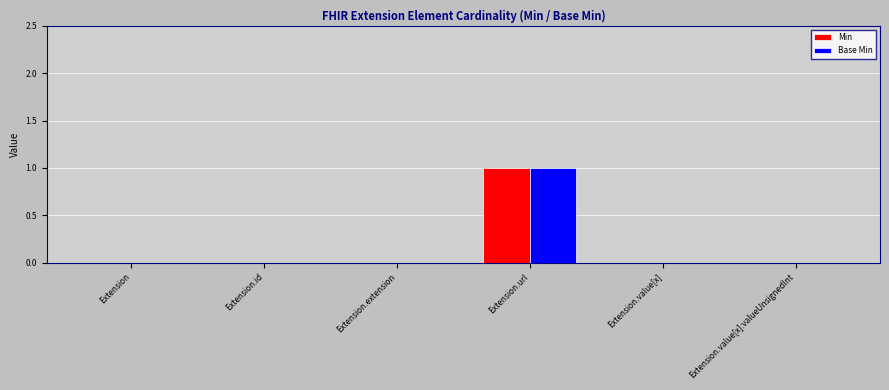

Reading left to right, what are all the values shown in this chart?

Min: Extension=0	Extension.id=0	Extension.extension=0	Extension.url=1	Extension.value[x]=0	Extension.value[x]:valueUnsignedInt=0
Base Min: Extension=0	Extension.id=0	Extension.extension=0	Extension.url=1	Extension.value[x]=0	Extension.value[x]:valueUnsignedInt=0